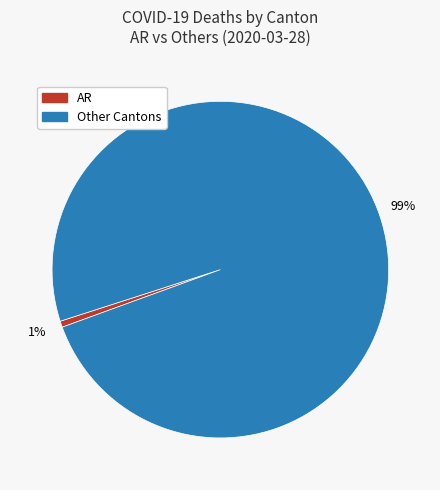

Is there a majority slice in this chart?

Yes